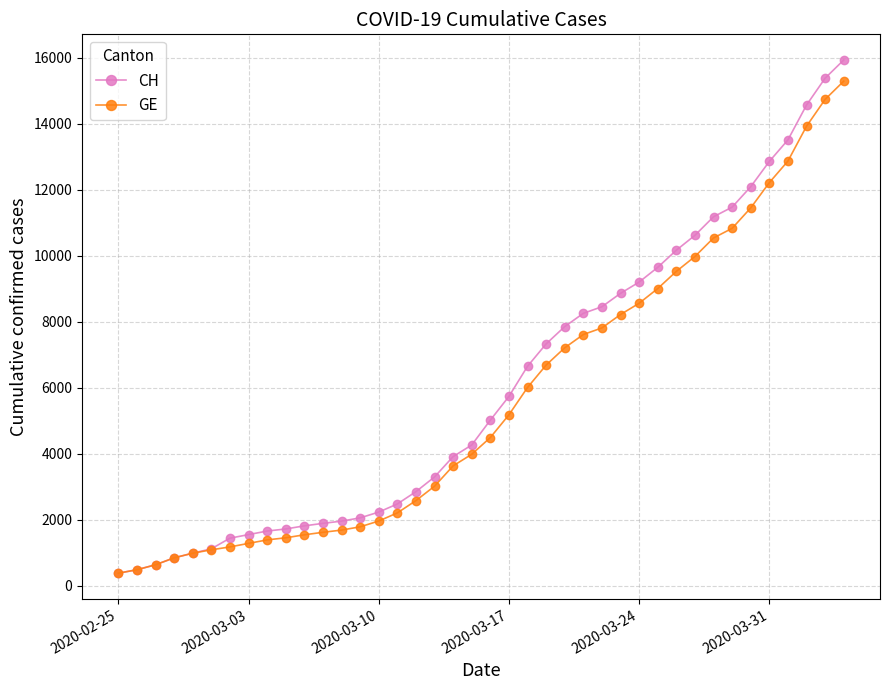

What is the lowest value of the GE series?

375